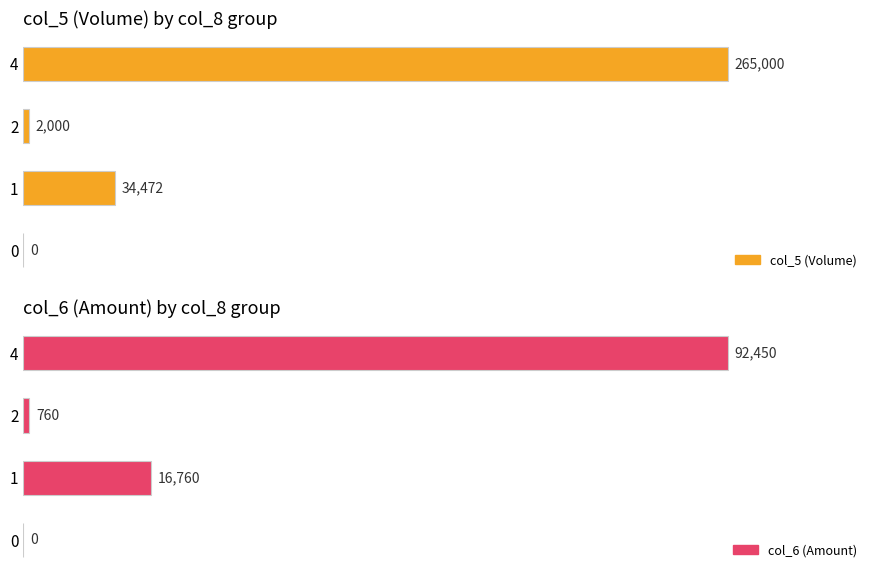

Does the chart contain stacked bars?

No